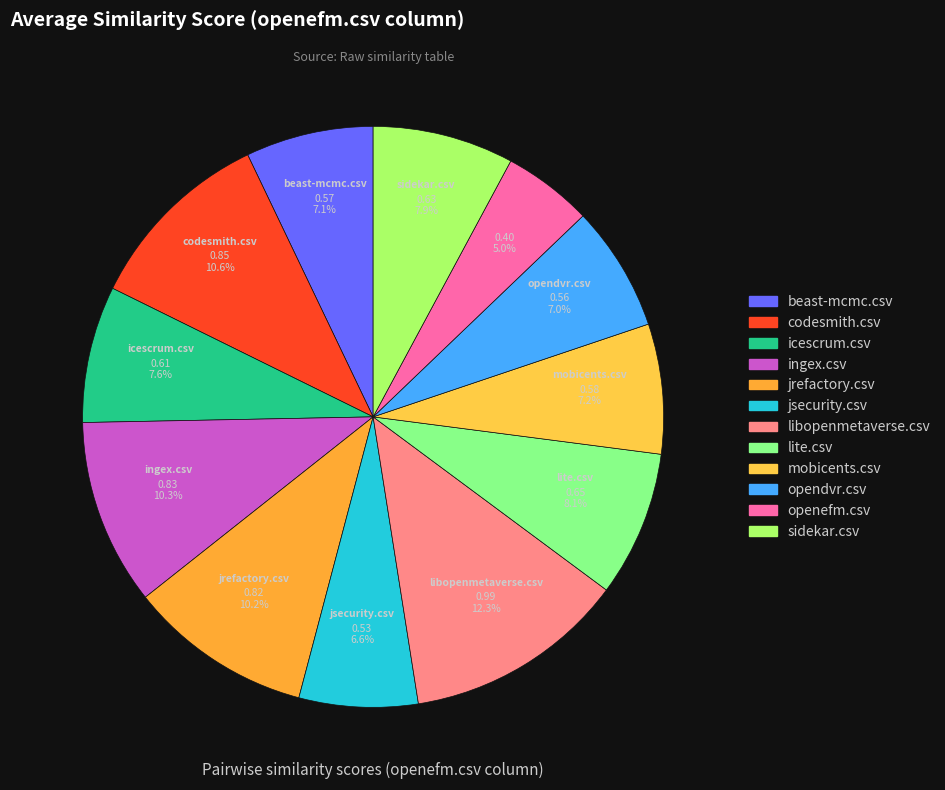

What percentage is the openefm.csv slice, to the nearest percent?

5%